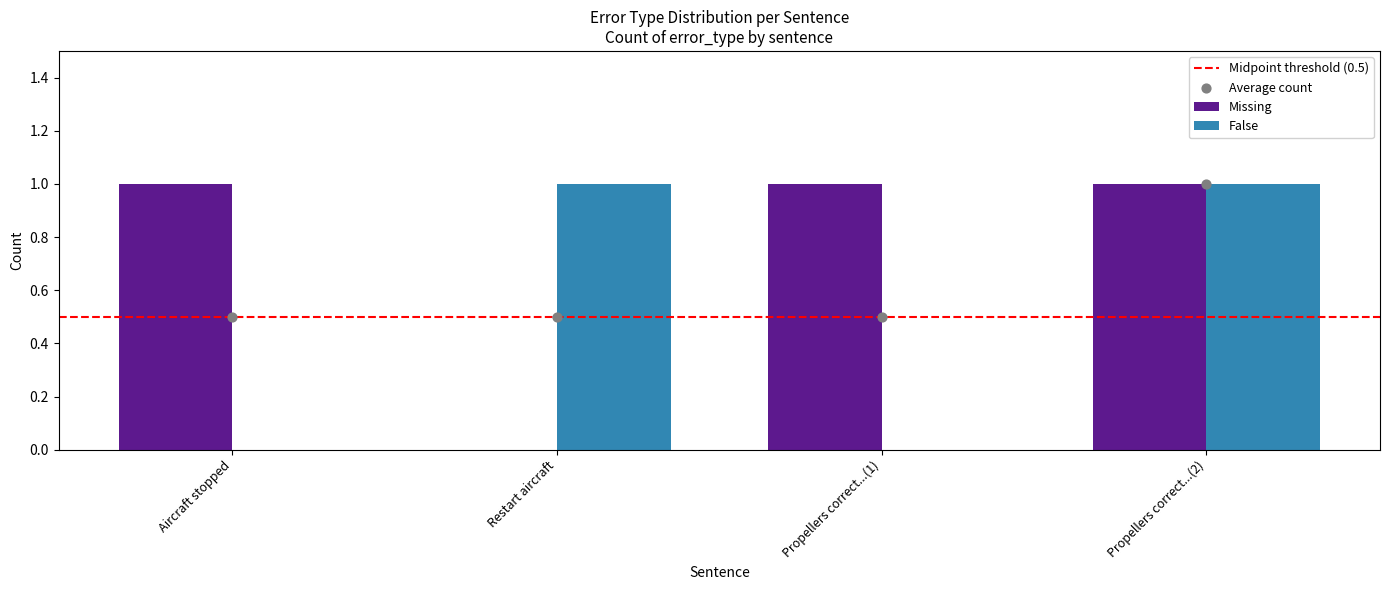

What are all the series names shown in the legend?

Missing, False